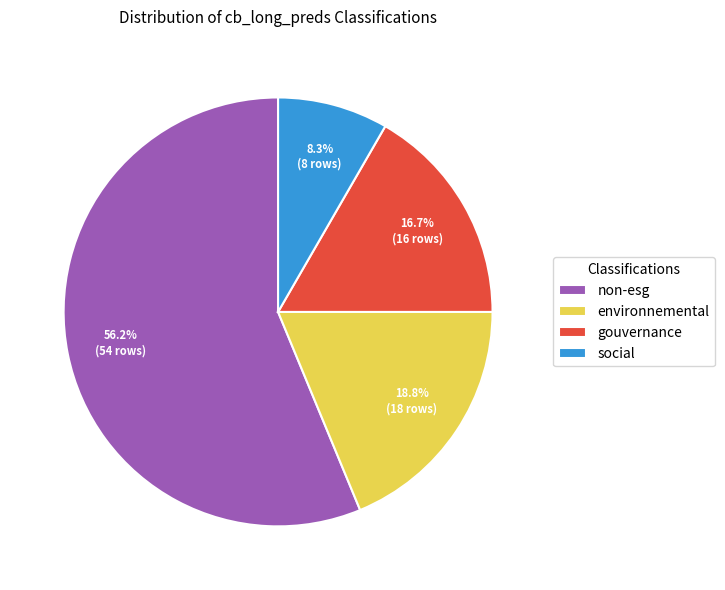

What percentage is the social slice, to the nearest percent?

8%